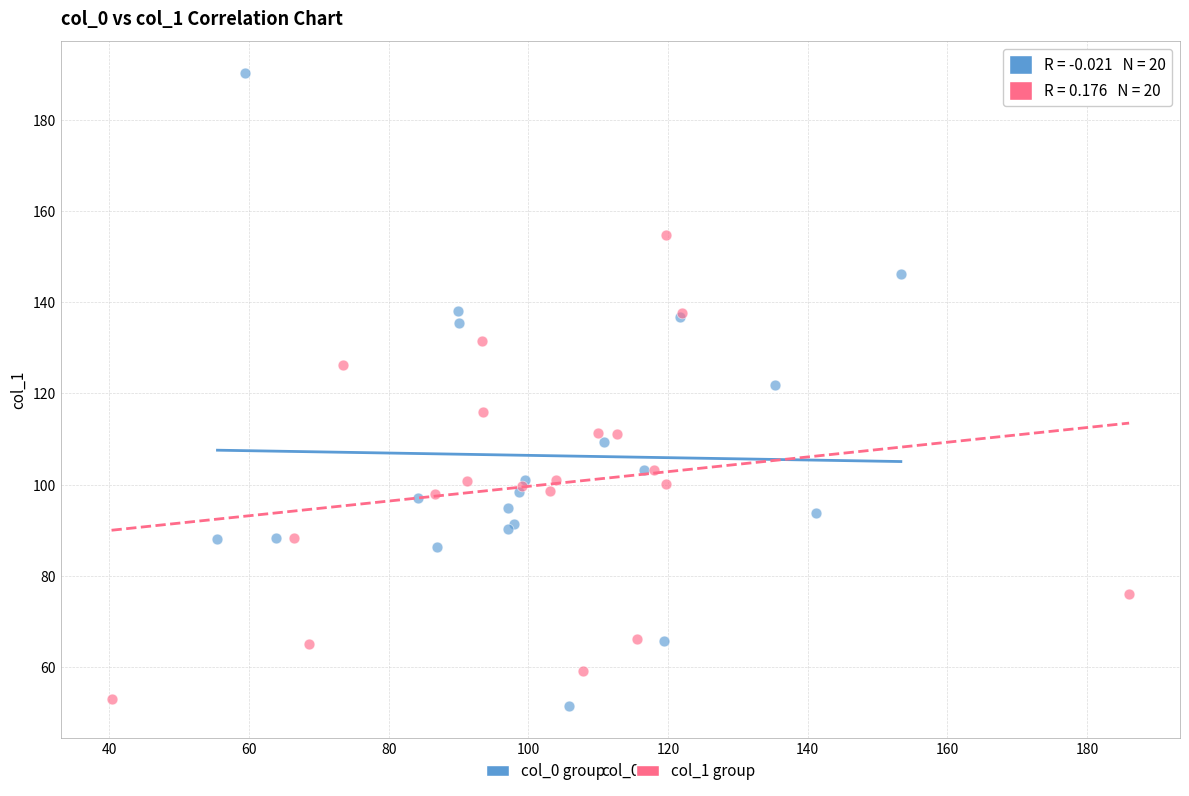

Which series reaches the maximum Y coordinate?

col_0 group